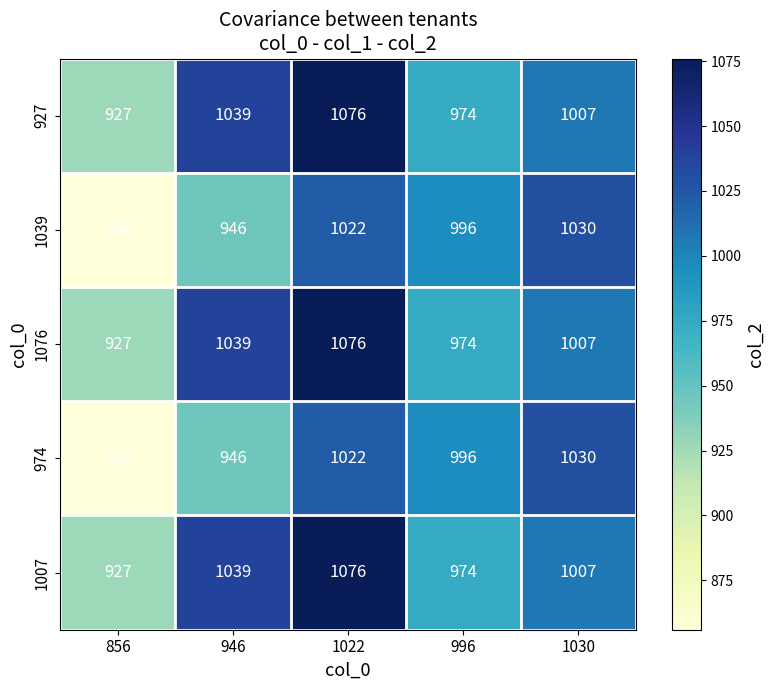

What is the spread (max minus min) of values at 946?

93